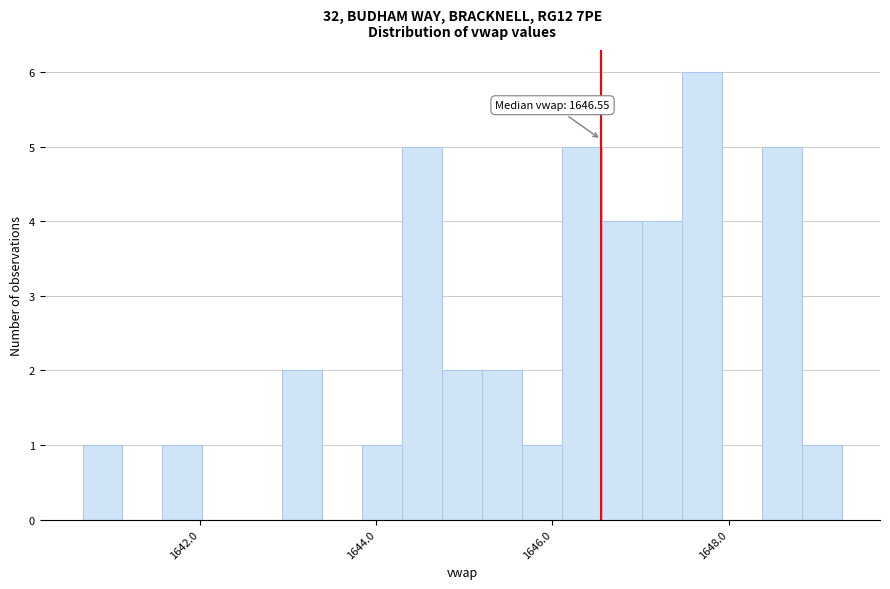

Around what value on the x-axis is the tallest bar? Give the approximate position of its centre, as read against the axis.

1647.6